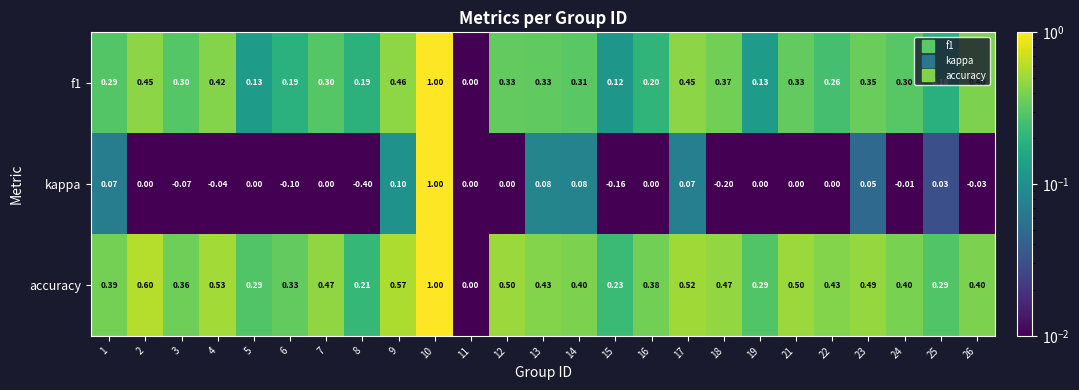

Between 11 and 21, which series saw the biggest shift?

accuracy